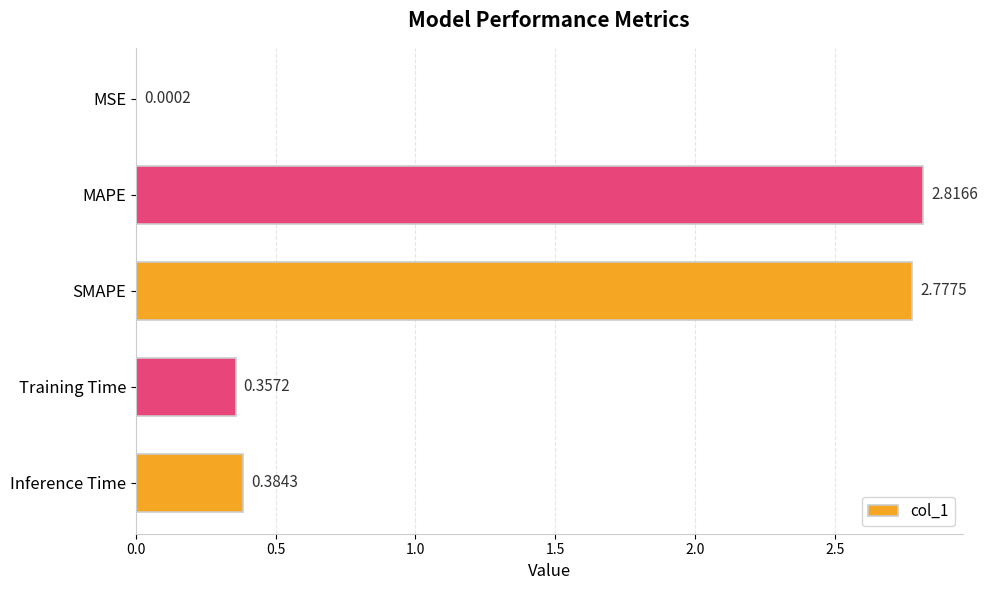

What is the change in value from MSE to SMAPE?

+2.8